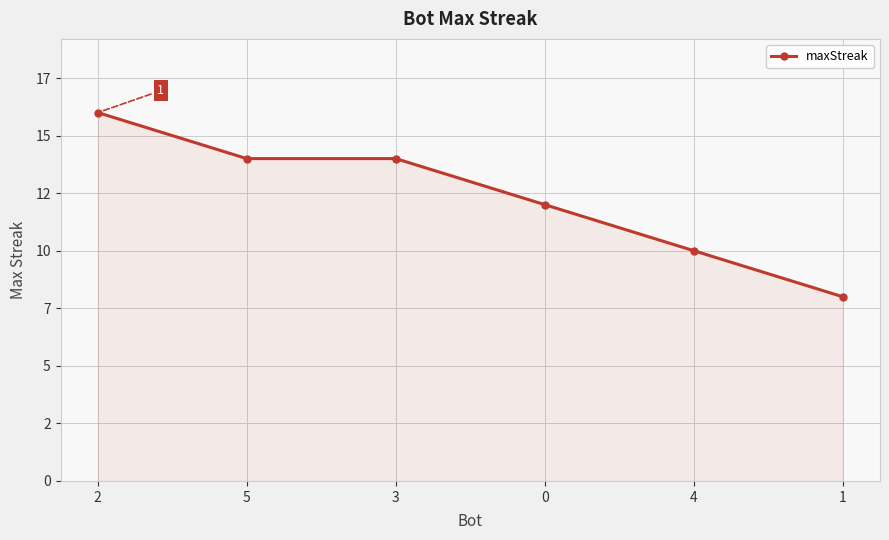

Does the chart have visible grid lines?

Yes